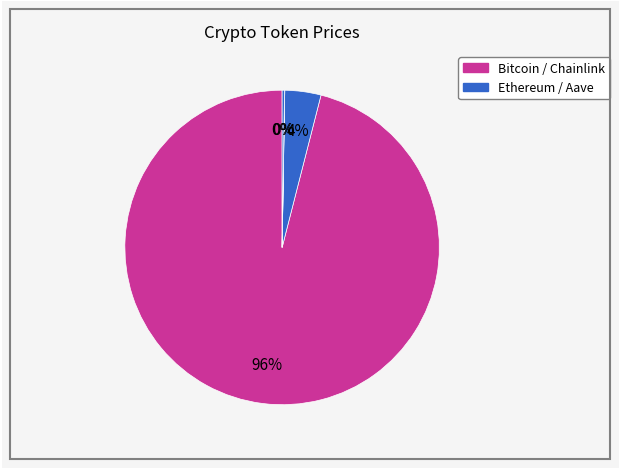

How many slices are in this pie chart?

4